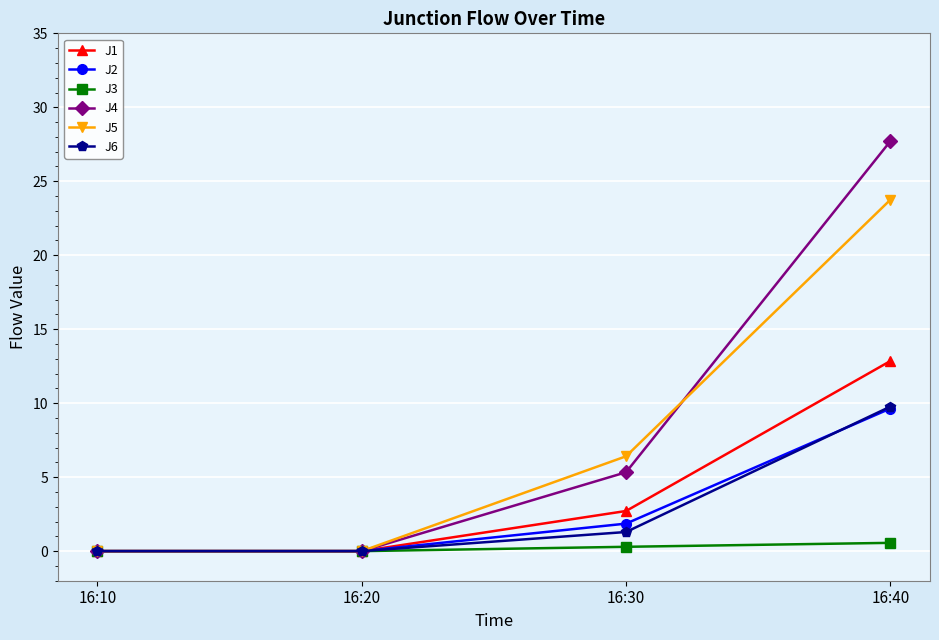

Between 16:10 and 16:30, which series saw the biggest shift?

J5